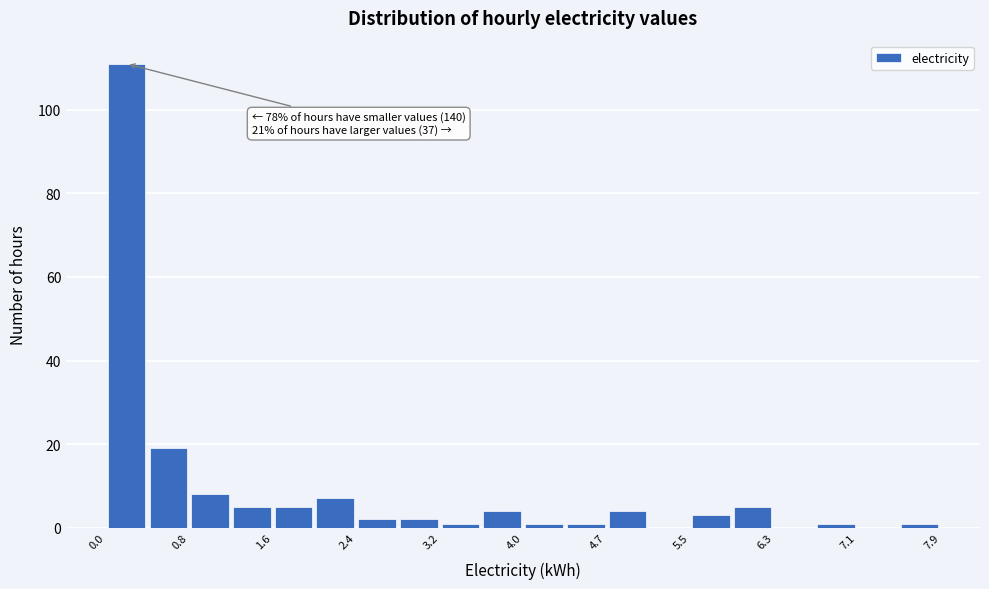

Around what value on the x-axis is the tallest bar? Give the approximate position of its centre, as read against the axis.

0.2